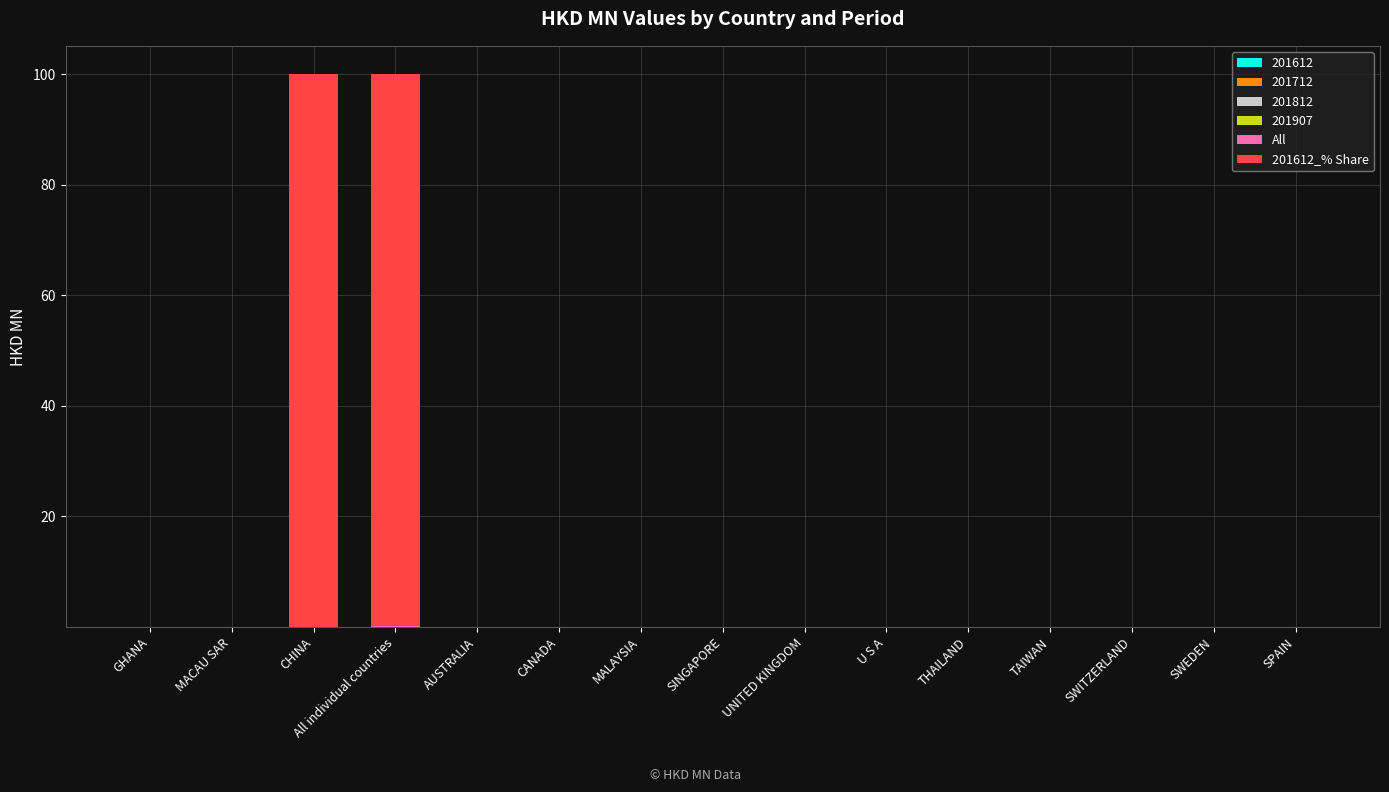

How many series are shown in this chart?

5